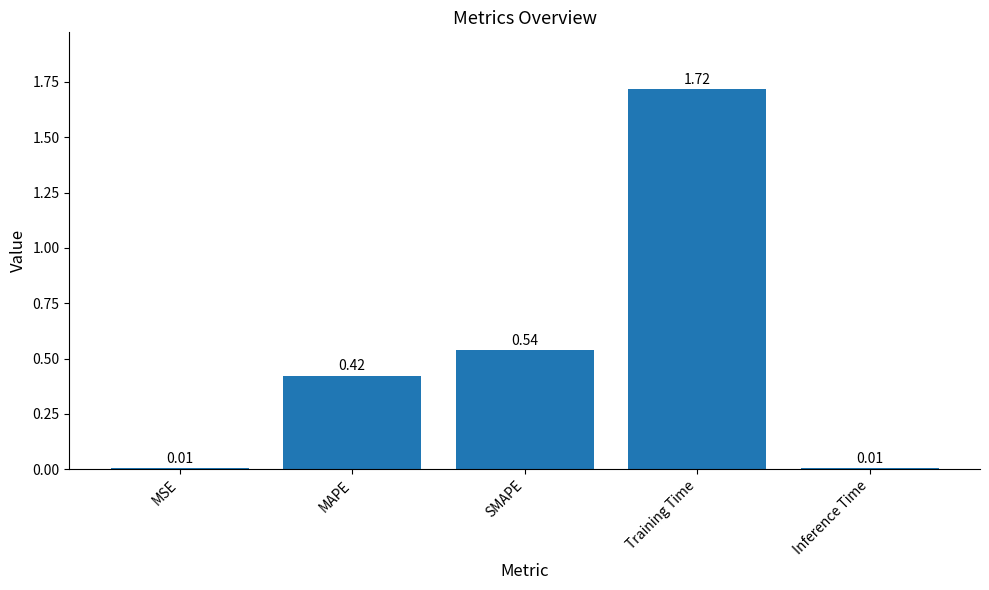

What is the label of the 4th bar from the right?

MAPE